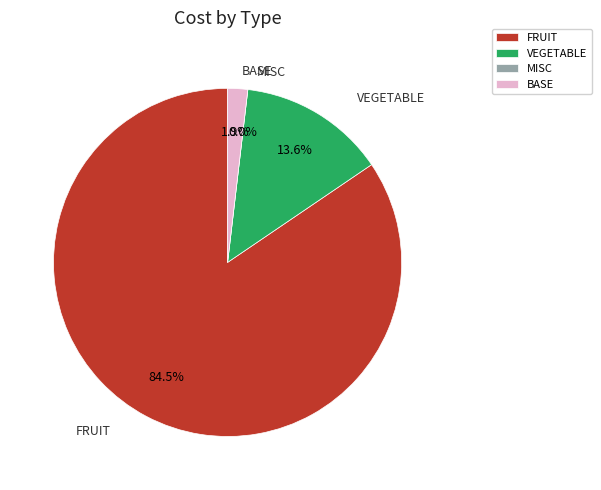

To the nearest percent, what percentage of the pie is FRUIT?

84%